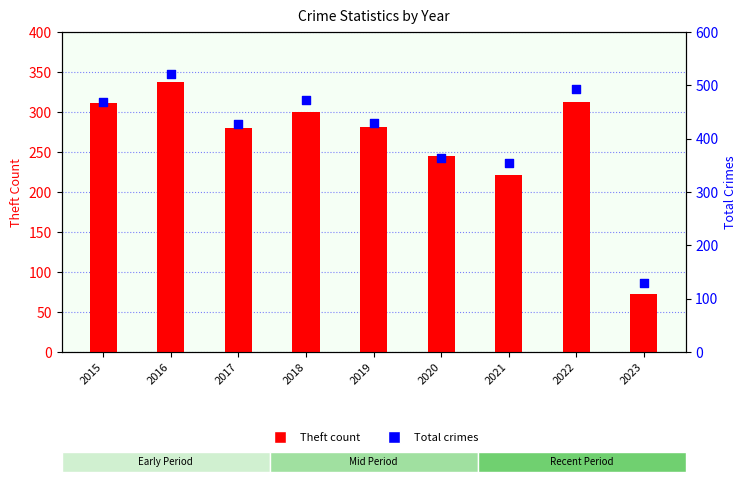

Is the value of Total crimes at 2015 greater than the value of Theft count at 2016?

Yes